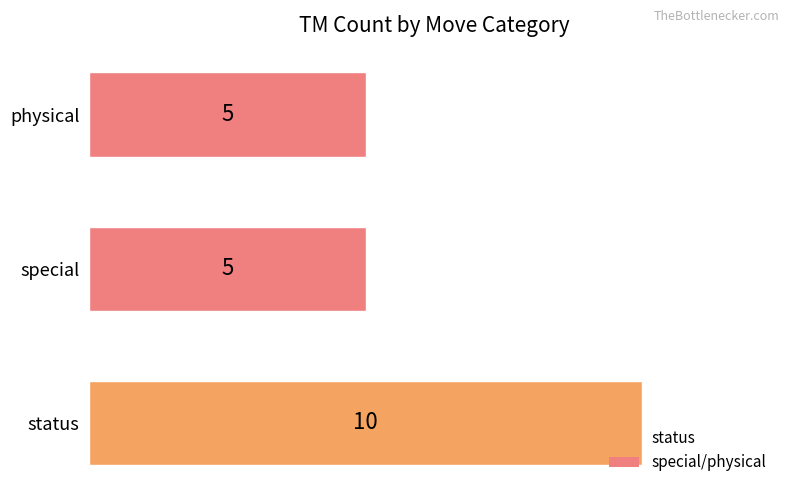

Which has a higher value, status or physical?

status